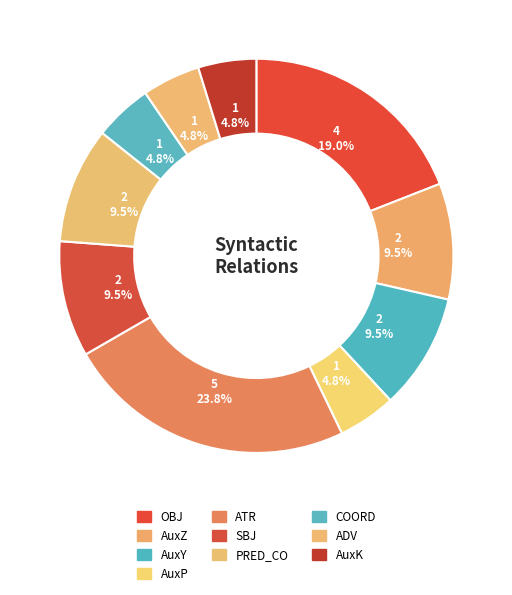

True or false: OBJ accounts for 19% of the total.

True